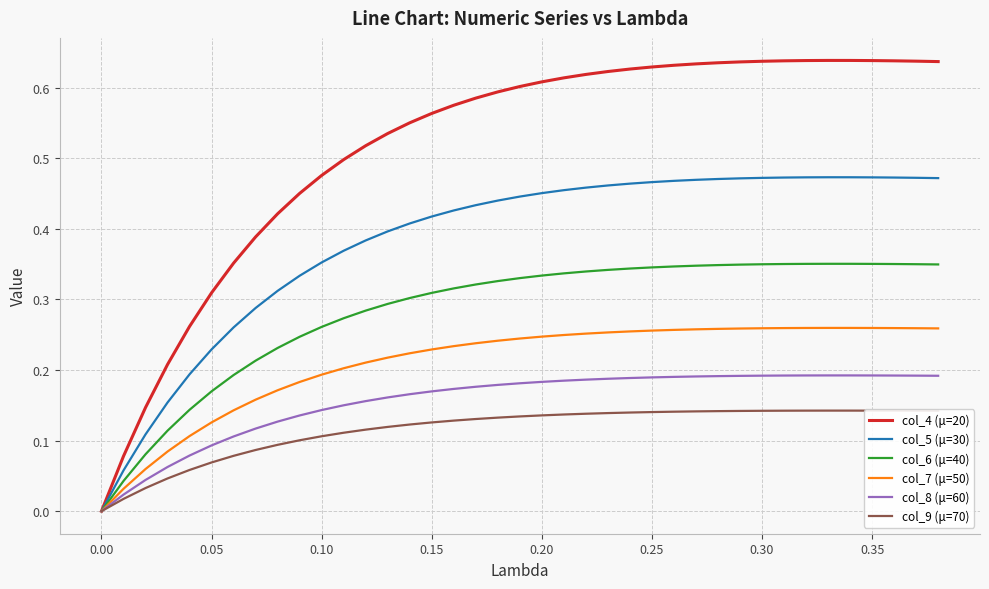

Which series has the largest total across all categories?

col_4 (μ=20)